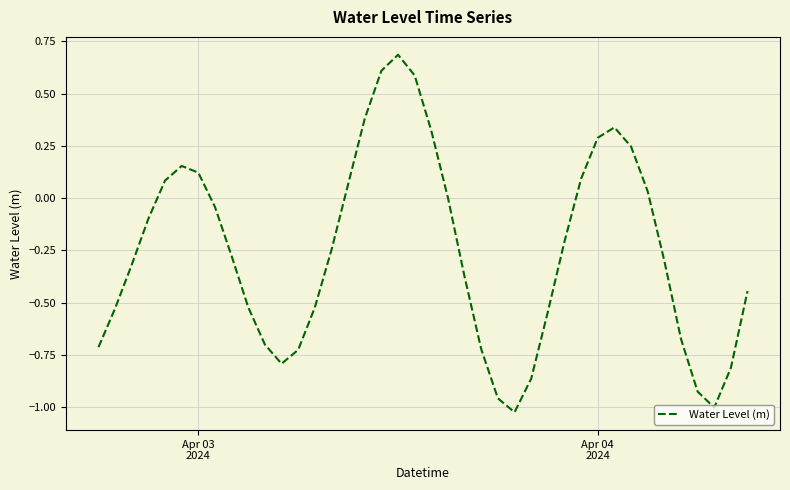

What is the difference between the maximum and minimum values?

1.7